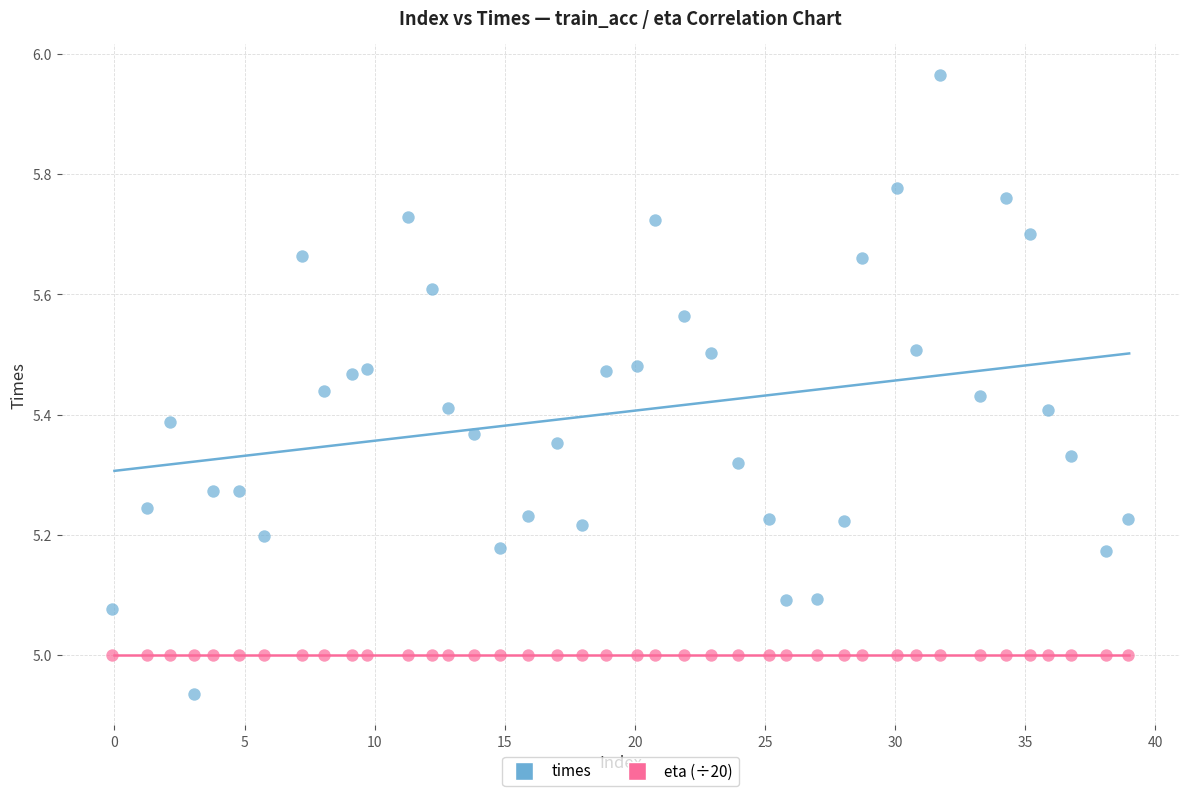

Which series reaches the minimum Y coordinate?

times